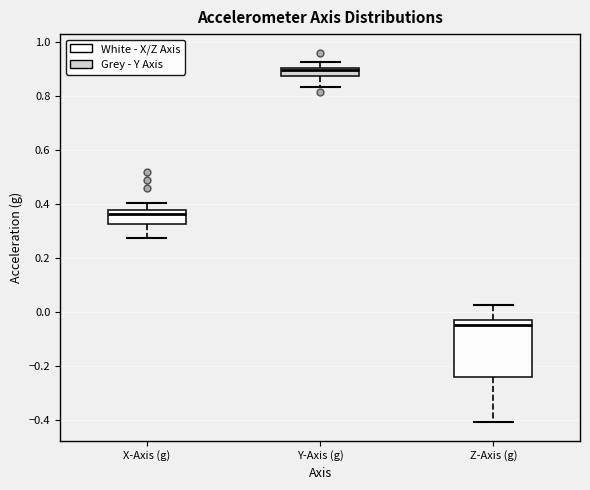

Which box has the lowest median line?

Z-Axis (g)